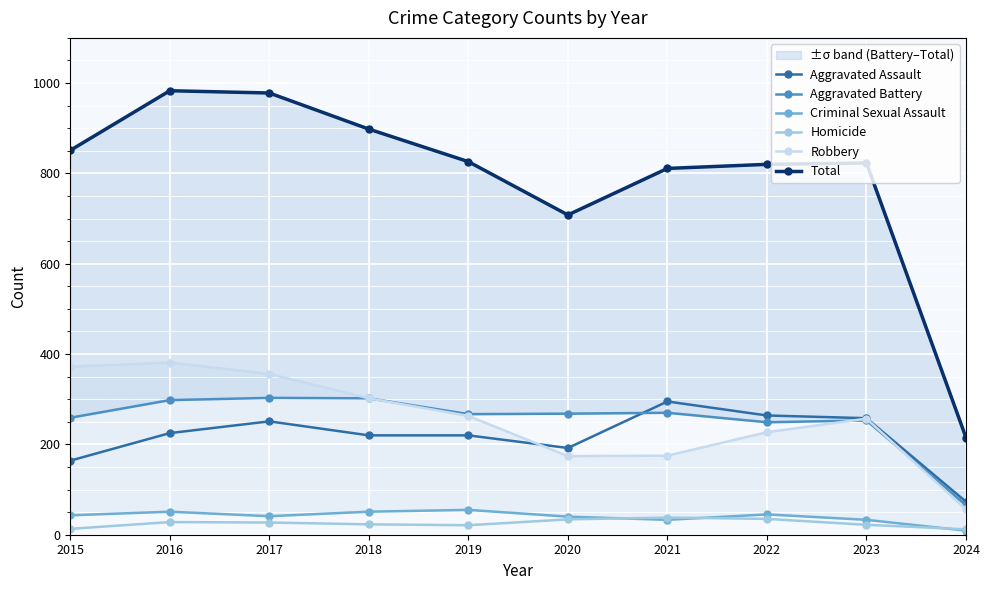

Reading right to left, list all the values displayed in this chart.

Aggravated Assault: 73	258	264	295	192	220	220	251	225	164
Aggravated Battery: 65	253	249	270	268	267	302	303	298	259
Criminal Sexual Assault: 9	33	45	33	40	55	51	41	51	43
Homicide: 12	22	35	38	34	21	23	27	28	13
Robbery: 56	257	227	175	174	263	302	356	381	372
Total: 215	823	820	811	708	826	898	978	983	851